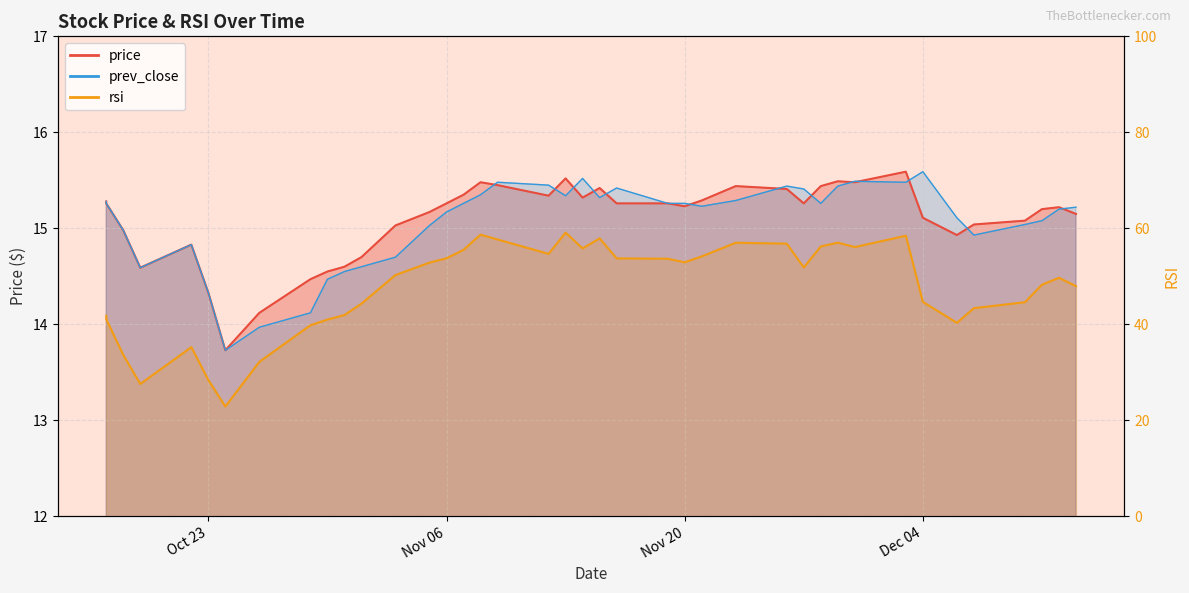

What is the difference between the maximum and minimum values in the prev_close series?

1.9